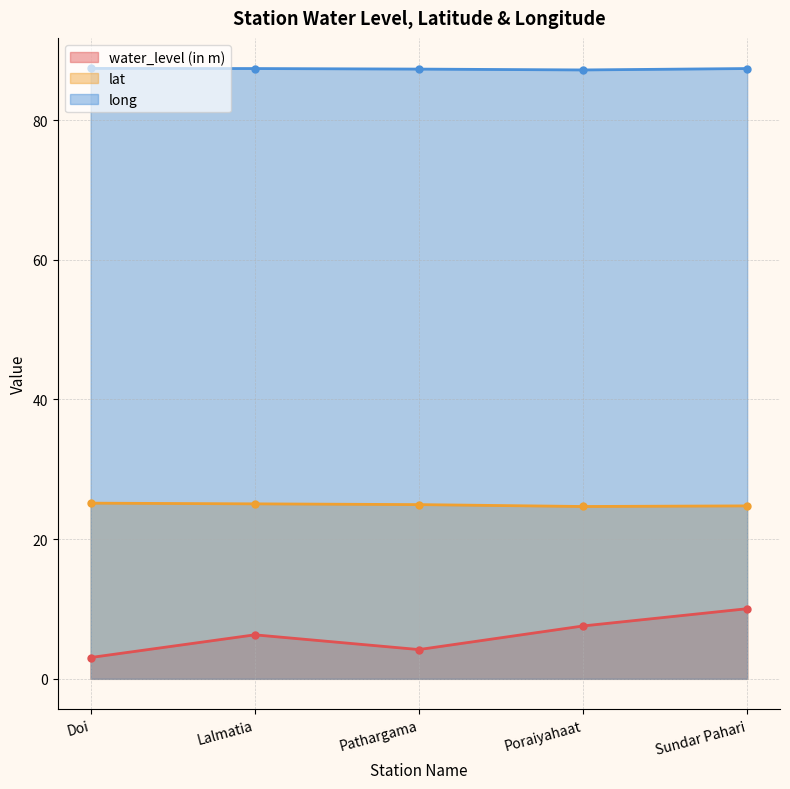

What is the lowest value of the water_level (in m) series?

3.0